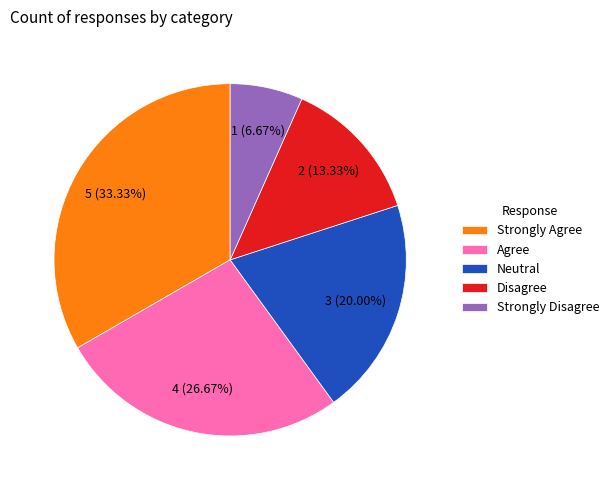

Which has a higher value, Strongly Disagree or Strongly Agree?

Strongly Agree